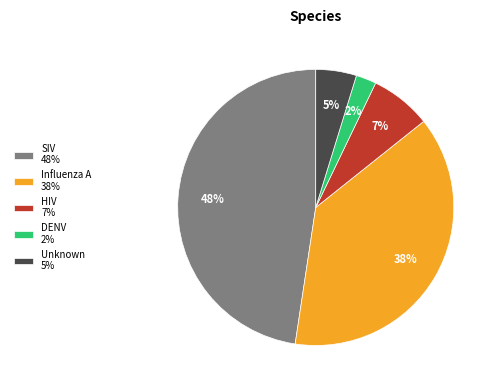

Which slice is the largest?

SIV 48%